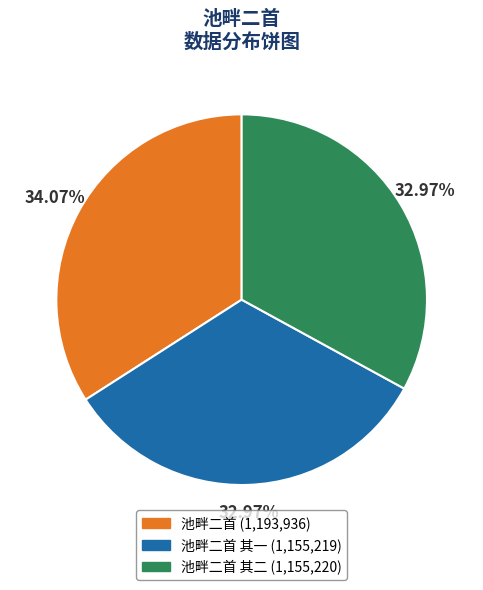

What is the ratio of the value at 池畔二首 其一 (1,155,219) to the value at 池畔二首 其二 (1,155,220)?

1.0